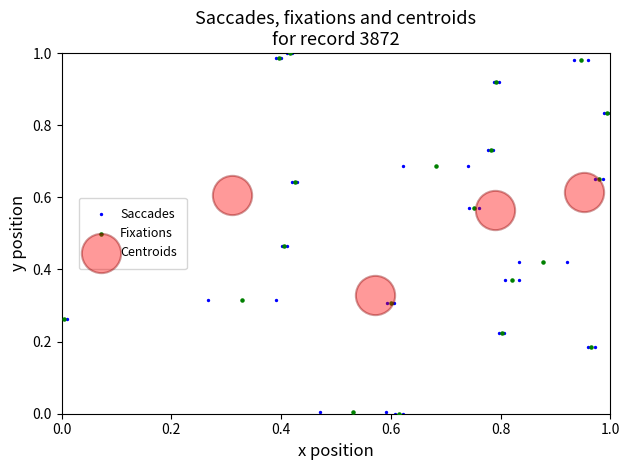

What are all the series names shown in the legend?

Saccades, Fixations, Centroids